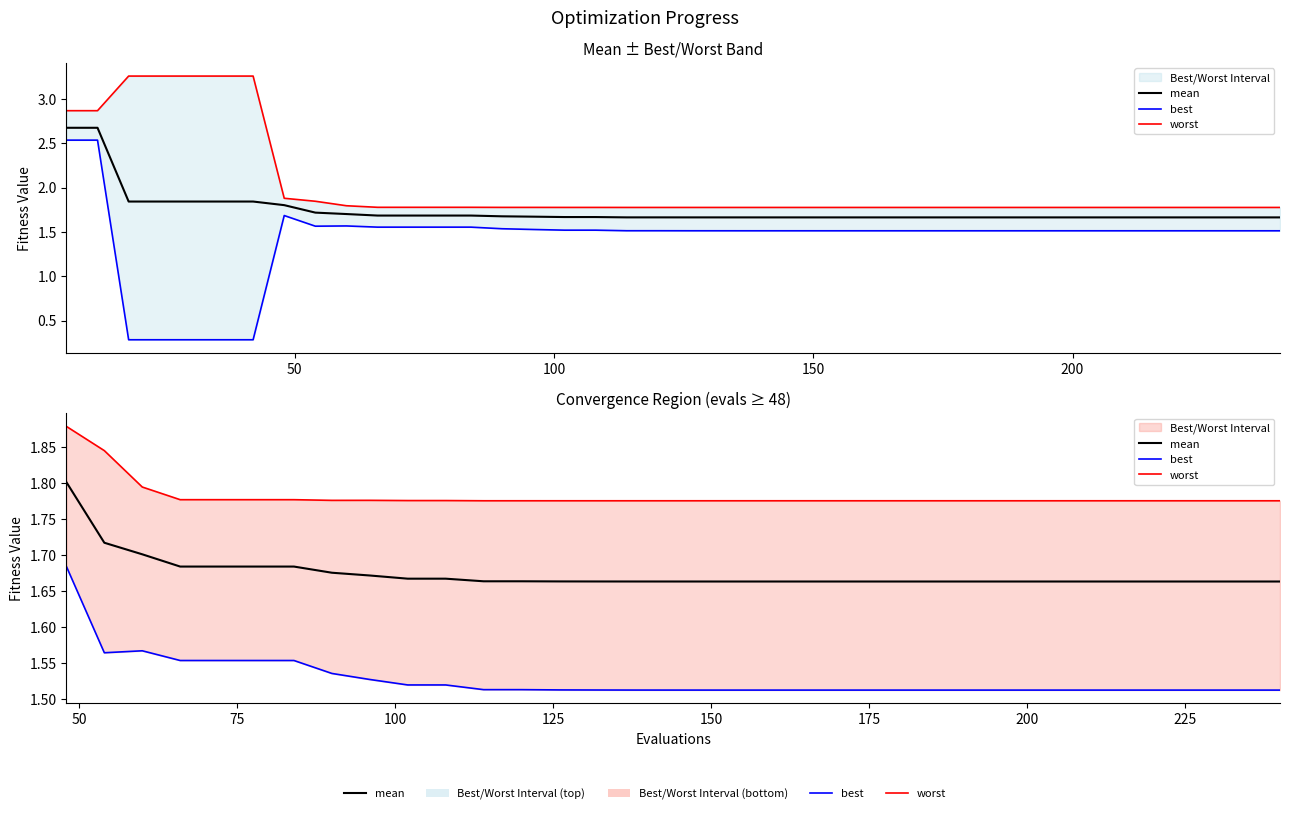

What is the lowest value of the mean series?

1.7